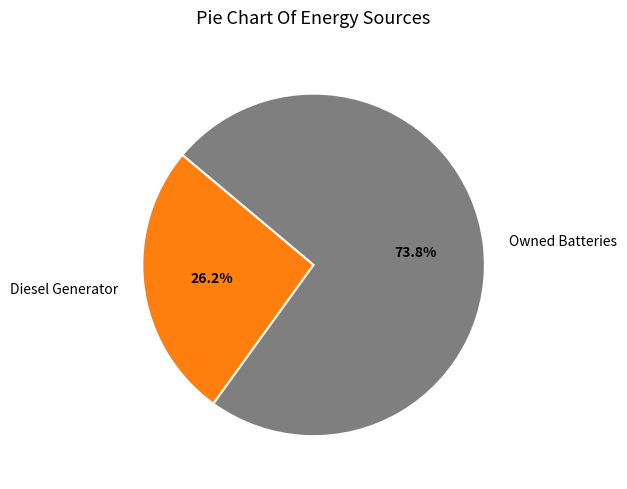

Which slice represents more than half of the pie?

Owned Batteries